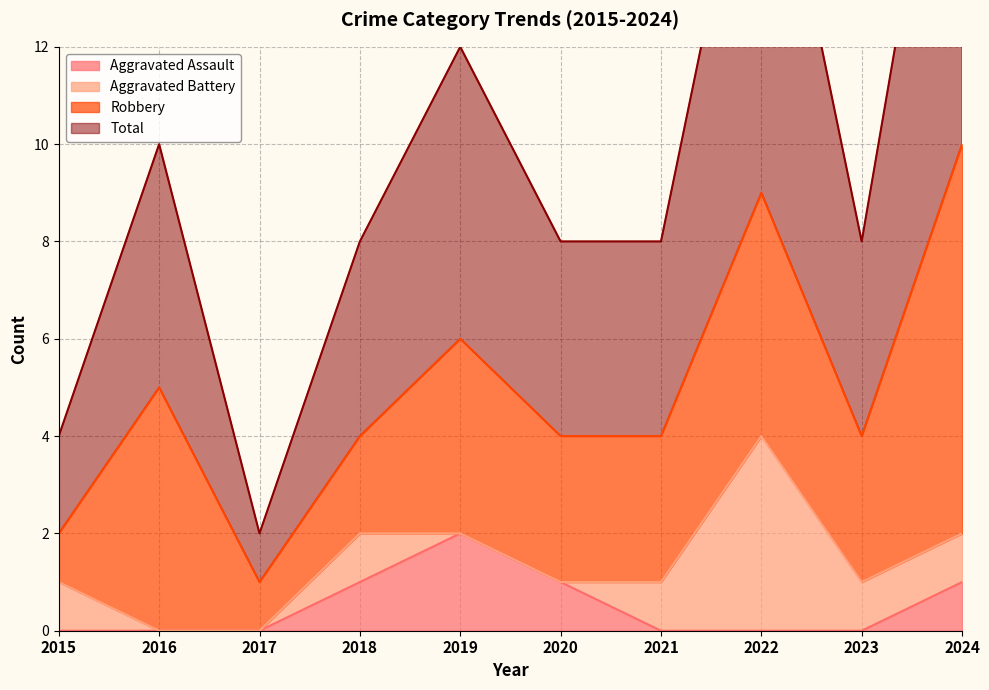

Is it true that Aggravated Assault equals 0 at 2021?

True